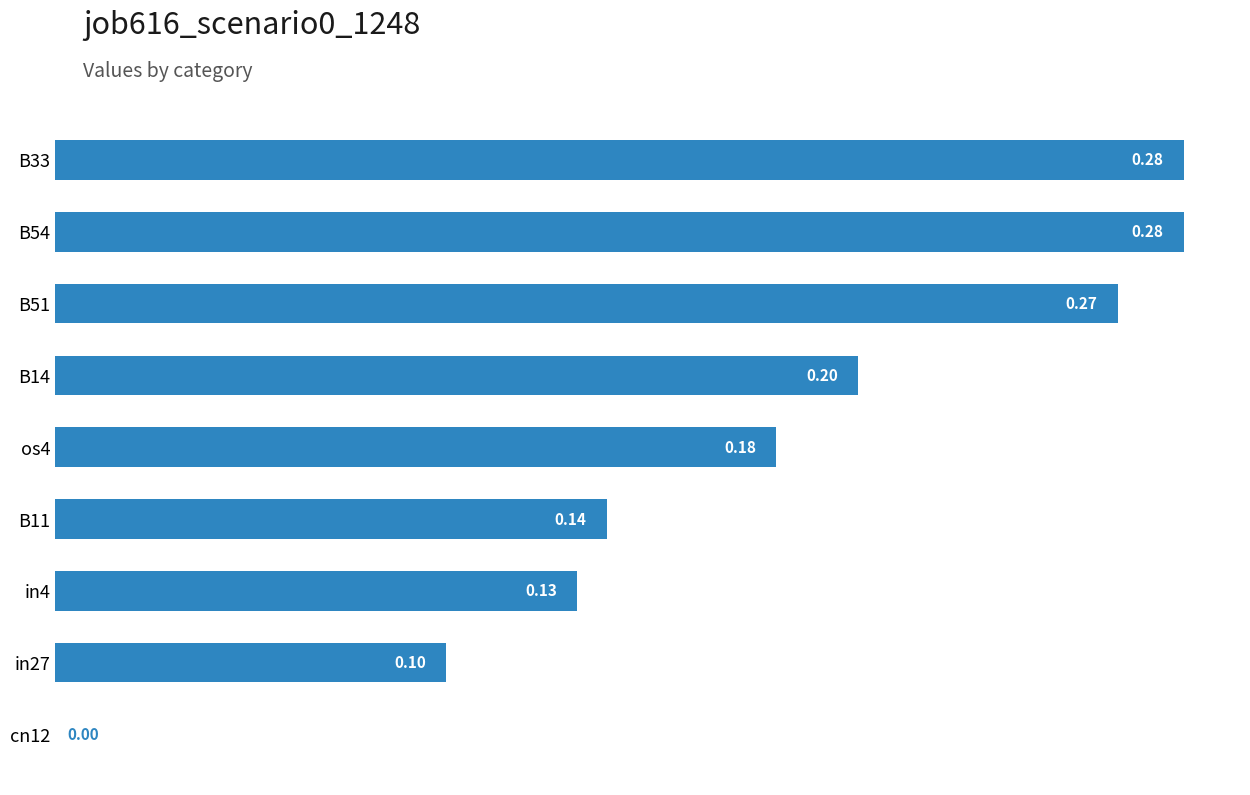

What is the sum of all values?

1.6